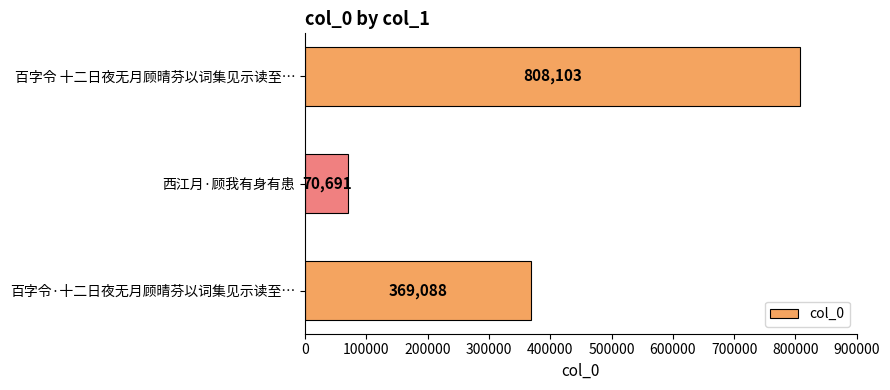

What is the smallest value displayed?

70691